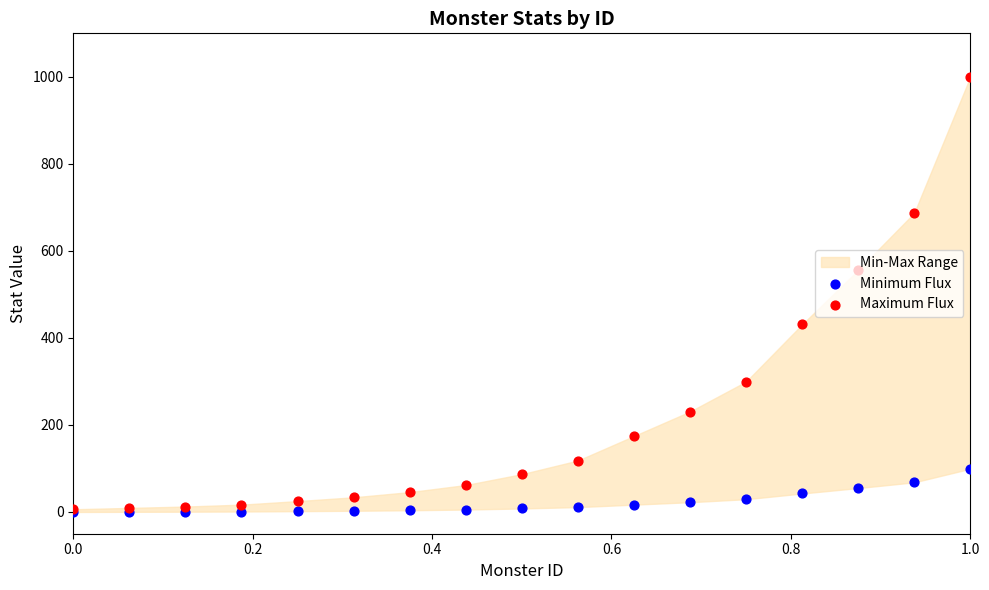

At how many categories does at least one series exceed 272?

5